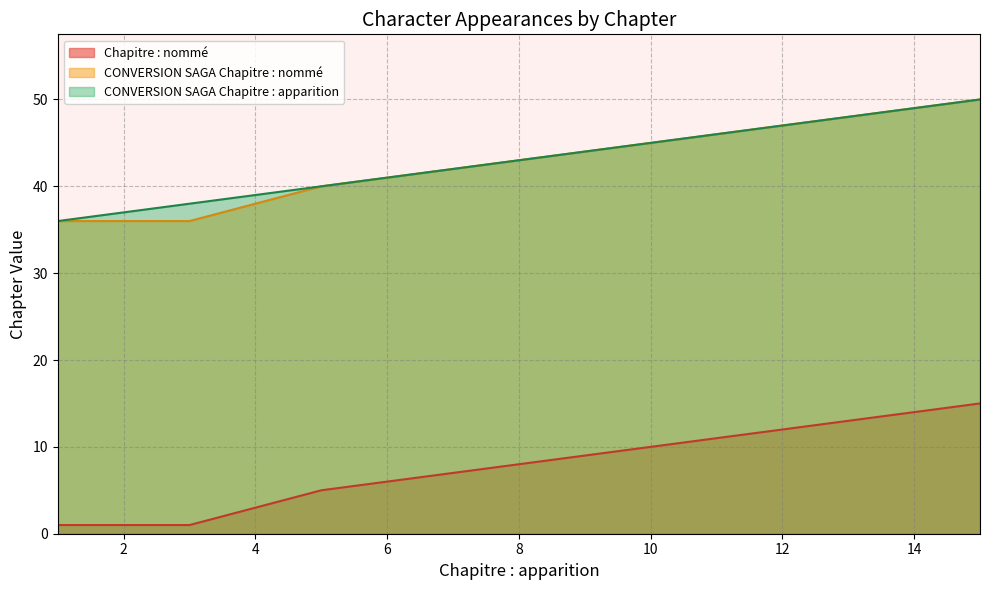

List the series in order of their peak value, lowest first.

Chapitre : nommé, CONVERSION SAGA Chapitre : nommé, CONVERSION SAGA Chapitre : apparition